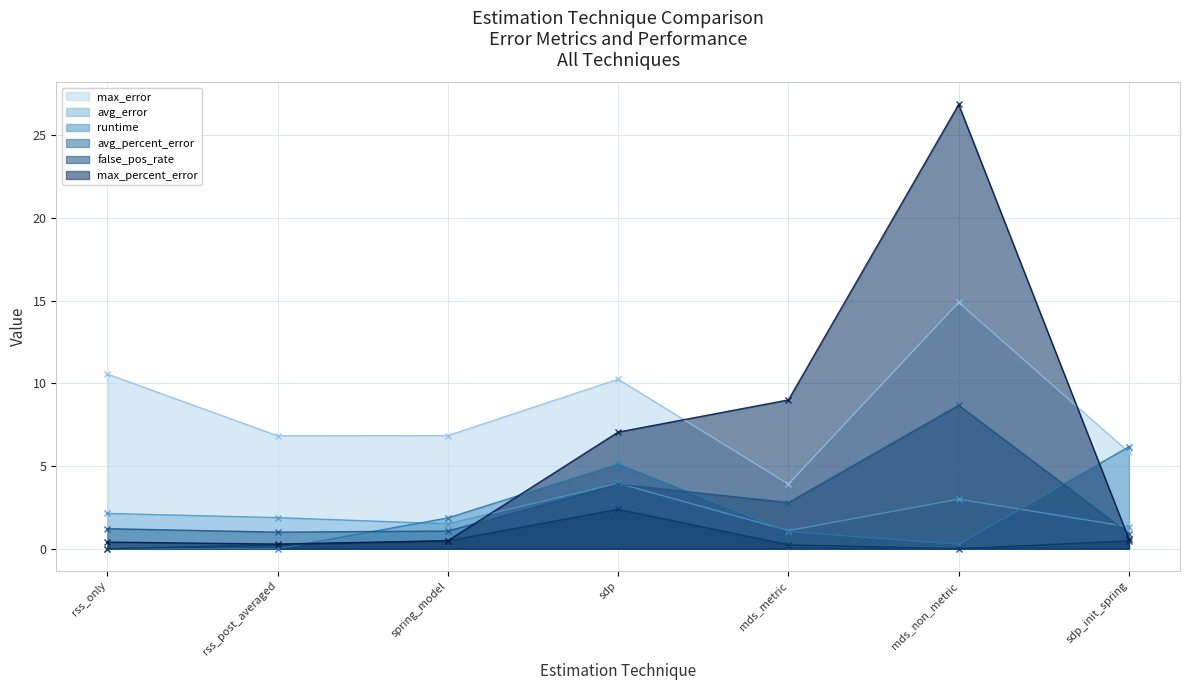

What are all the series names shown in the legend?

max_error, avg_error, runtime, avg_percent_error, false_pos_rate, max_percent_error